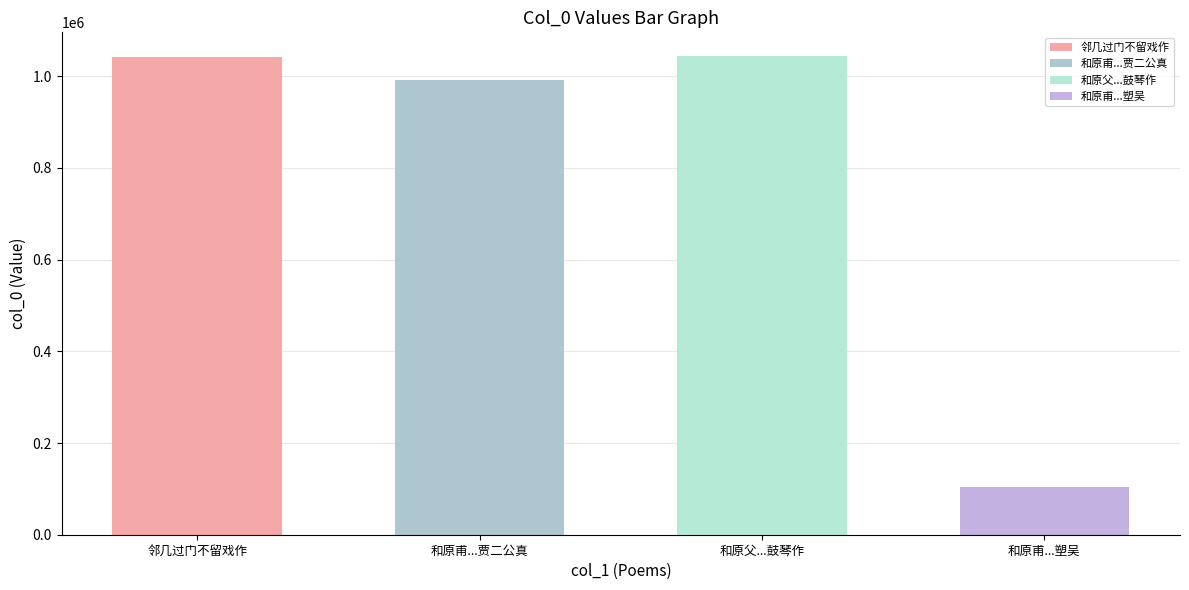

Rank the categories by value from lowest to highest.

和原甫同邻几过相国寺净土院因观杨惠之塑吴, 和原甫同邻几过相国寺净土院因观杨惠之塑吴道子画听越僧琴闽僧写宋贾二公真, 邻几过门不留戏作, 和原父同江邻几过净土院观古殿吴道子画杨惠之塑像及显僧传当世贵人形骨仁僧鼓琴作